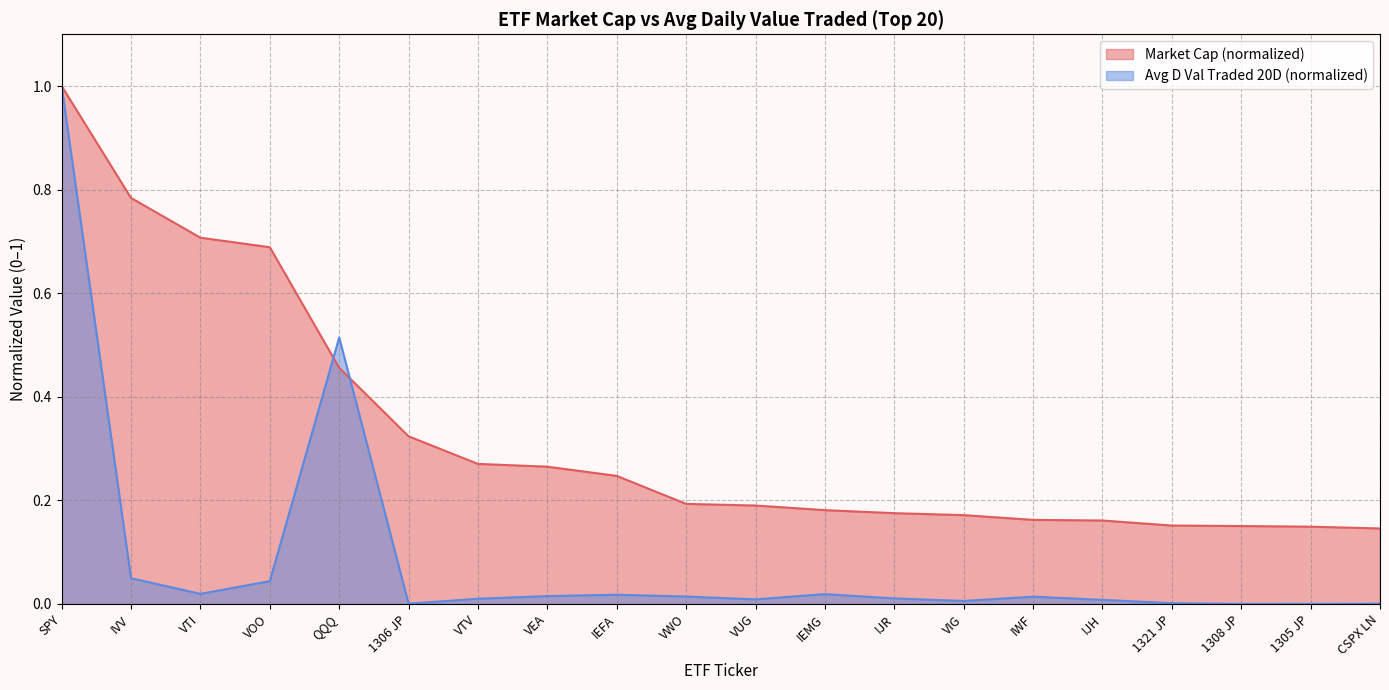

How many data points does each series have?

20